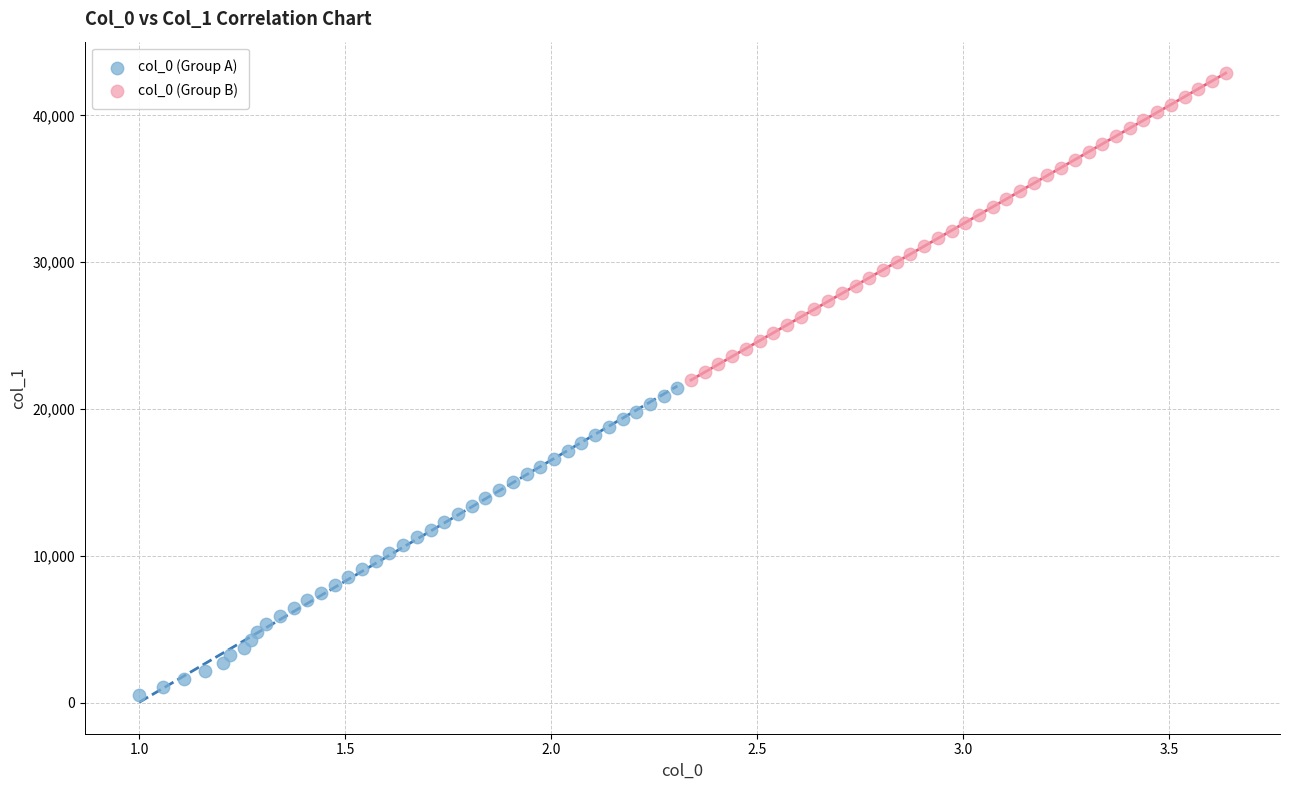

Which series reaches the minimum Y coordinate?

col_0 (Group A)